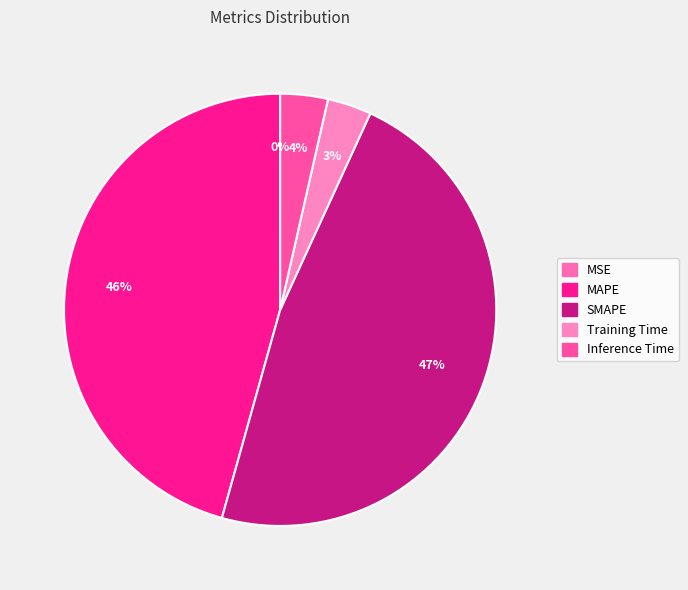

The Inference Time slice represents 4% of the pie. True or false?

True